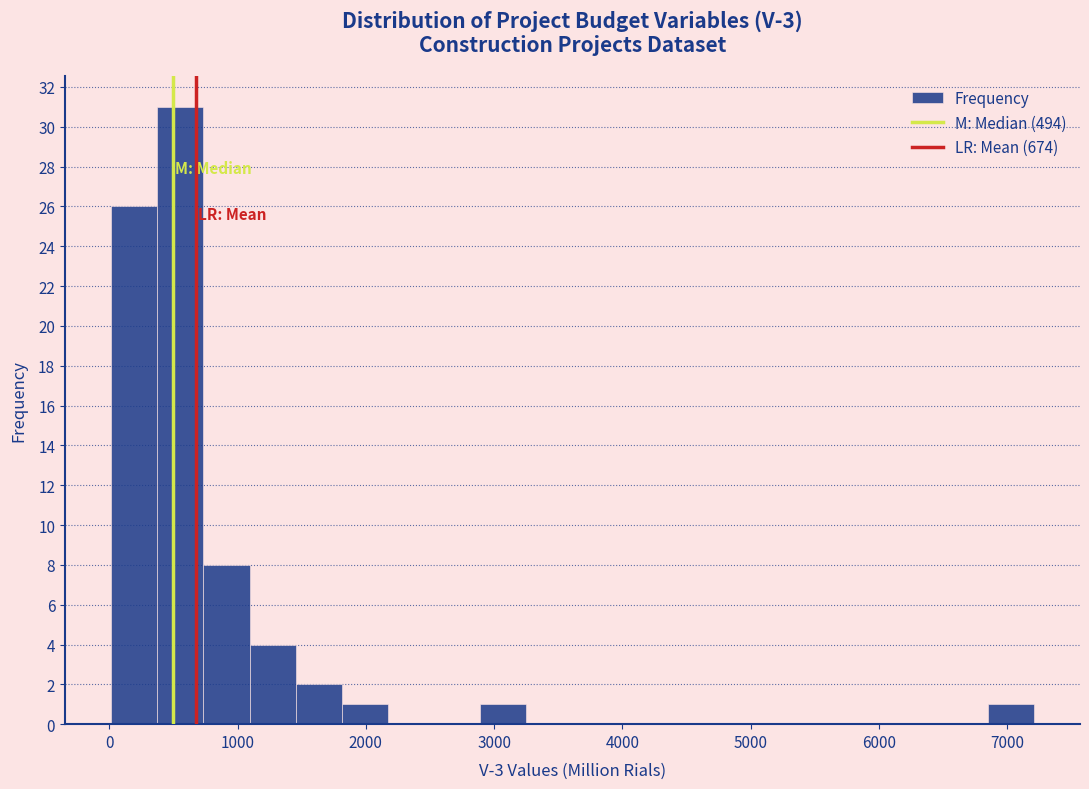

Read against the x-axis, roughly where is the centre of the tallest bar?

600